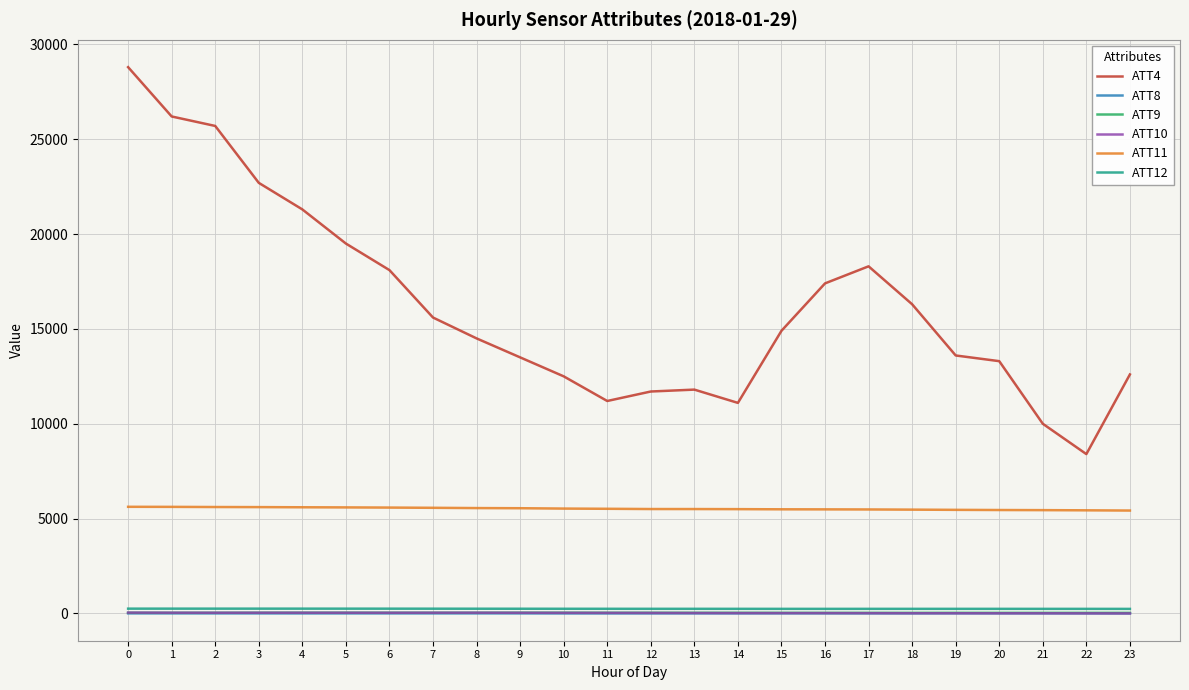

What is the average value of the ATT4 series?

16208.3